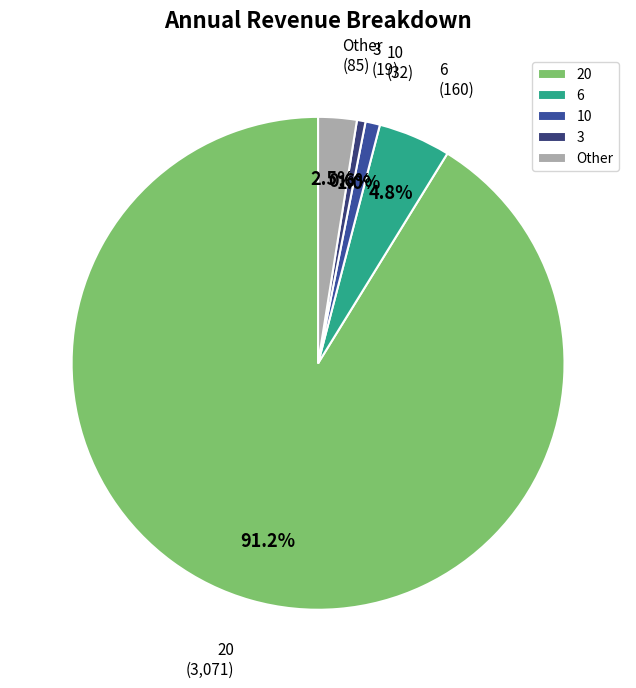

Do Other and 20 together represent more than half of the pie?

Yes